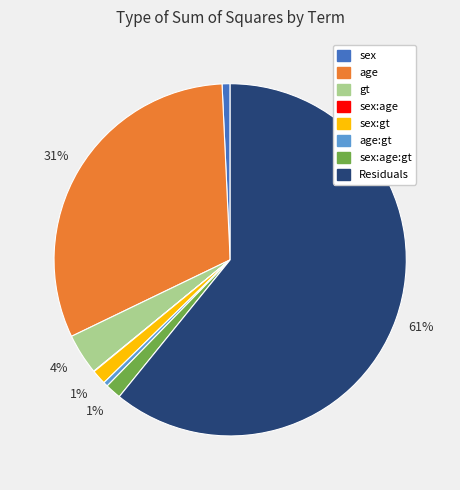

To the nearest percent, what is the average slice percentage?

12%